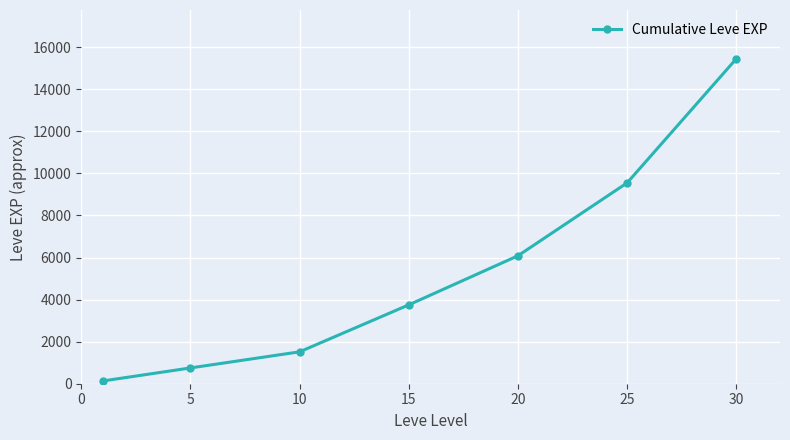

What is the value of the 3rd point from the left?

1516.7